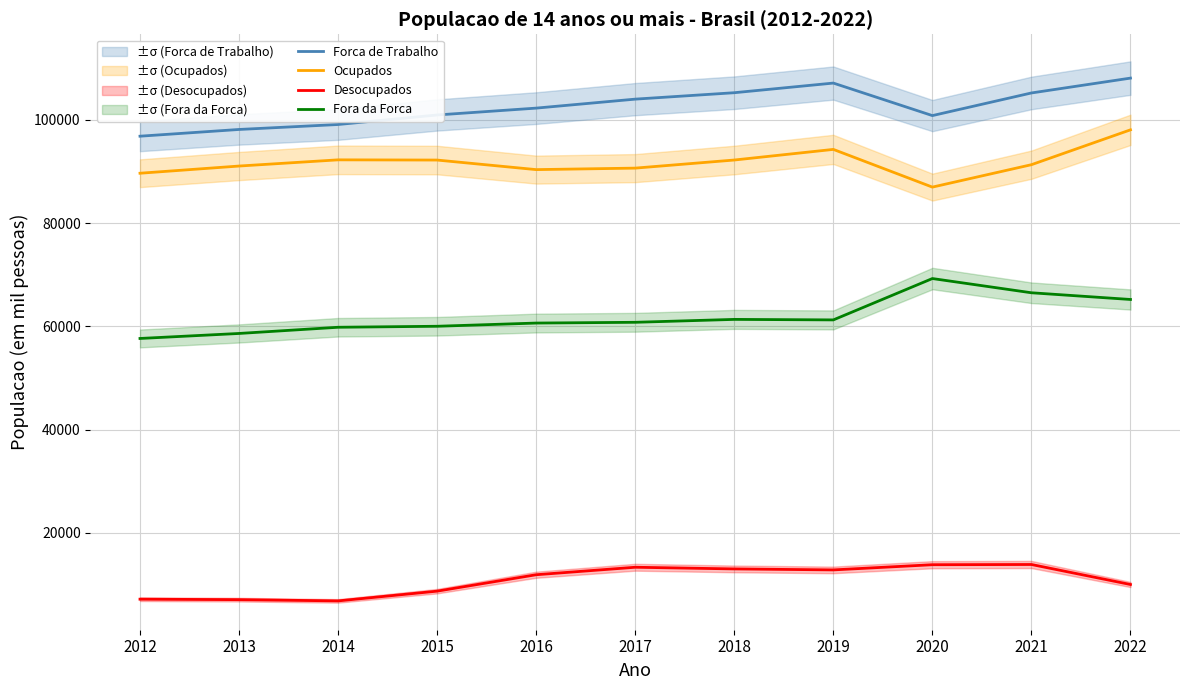

Reading left to right, extract all data points from this chart.

Forca de Trabalho: 96814.2	98117.8	99077.8	100923.8	102251.8	103990.0	105233.0	107099.0	100804.0	105185.8	108061.0
Ocupados: 89642.8	91036.2	92235.8	92194.5	90344.0	90633.8	92201.2	94258.0	86957.5	91297.2	98045.8
Desocupados: 7172.0	7081.5	6842.2	8729.5	11907.2	13356.0	13031.8	12840.8	13846.5	13888.2	10015.2
Fora da Forca: 57652.2	58621.2	59820.5	60014.8	60634.8	60782.2	61344.5	61246.0	69253.2	66499.2	65201.2